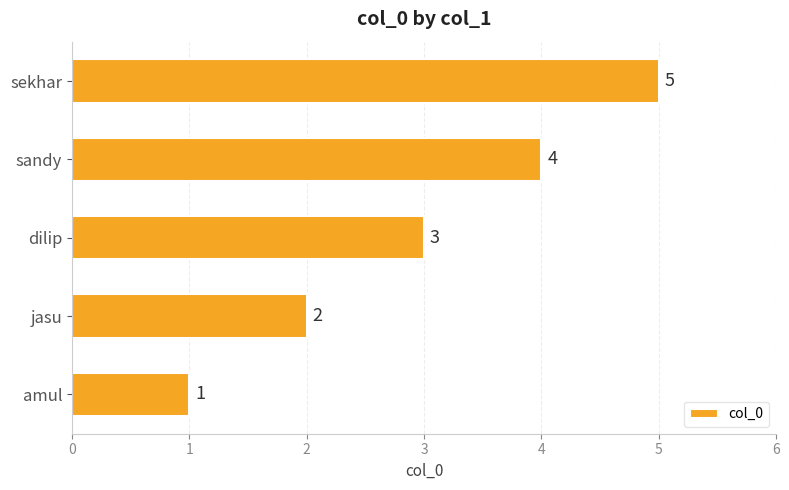

How many values are between 2 and 4?

3